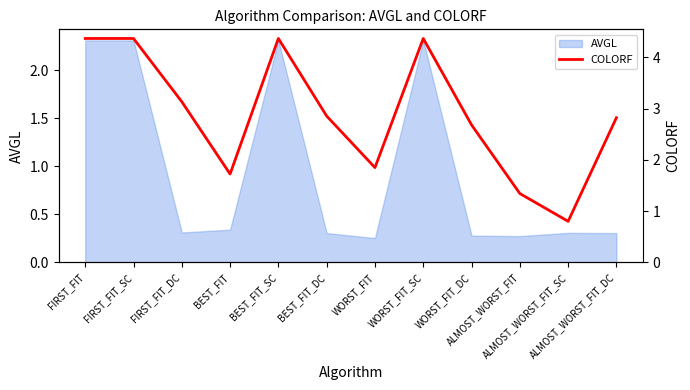

Does the chart display data point markers on the line(s)?

No